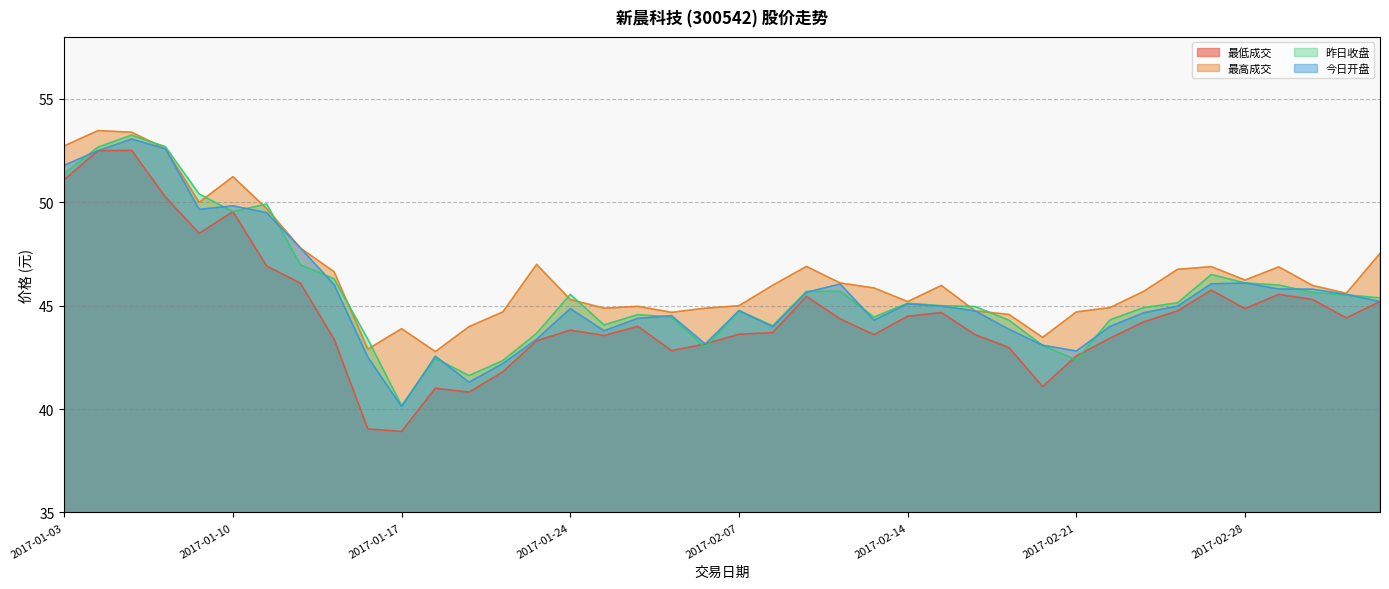

The value of 最低成交 at 2017-02-03 is 42.8. True or false?

True